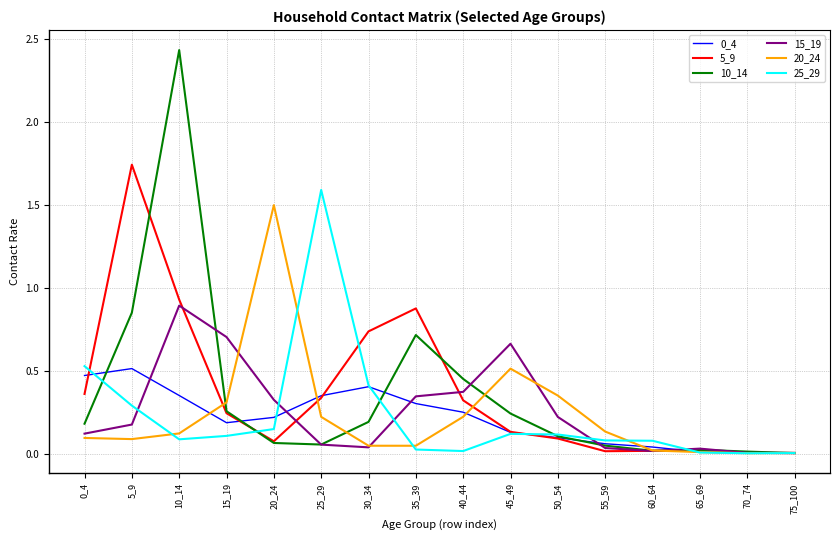

At which label is 10_14 closest to 1?

5_9